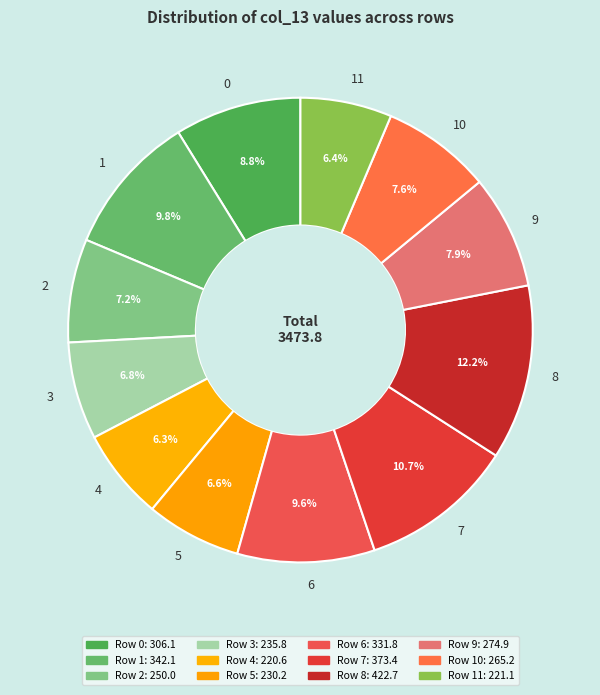

To the nearest percent, what is the combined percentage of 8 and 10?

20%